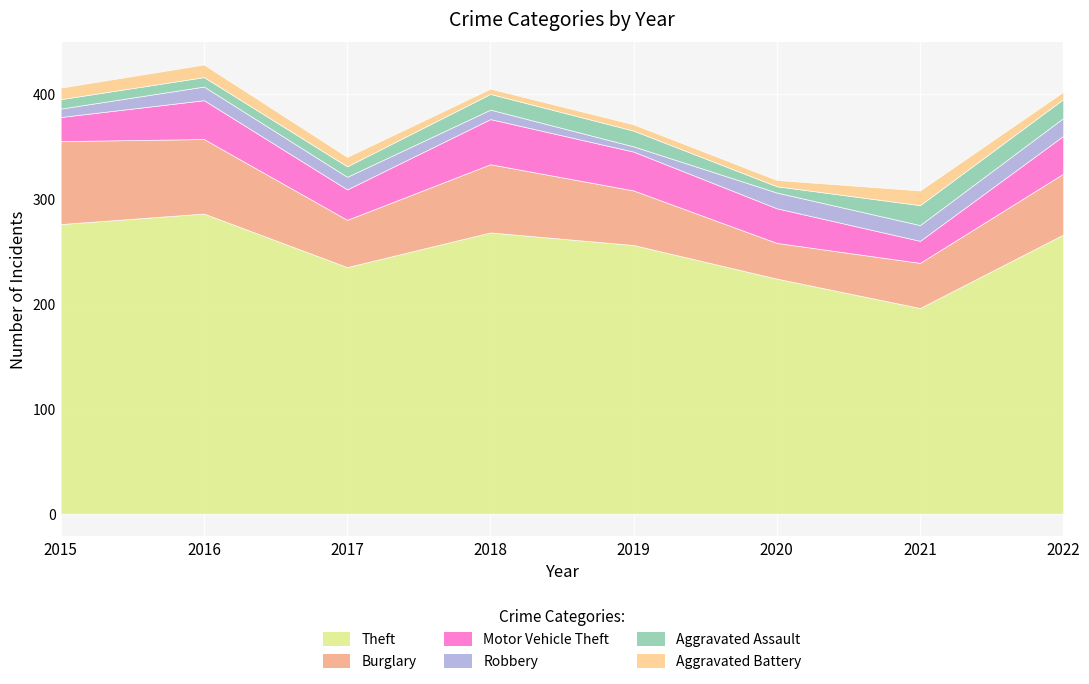

What is the sum of all Theft values?

2007